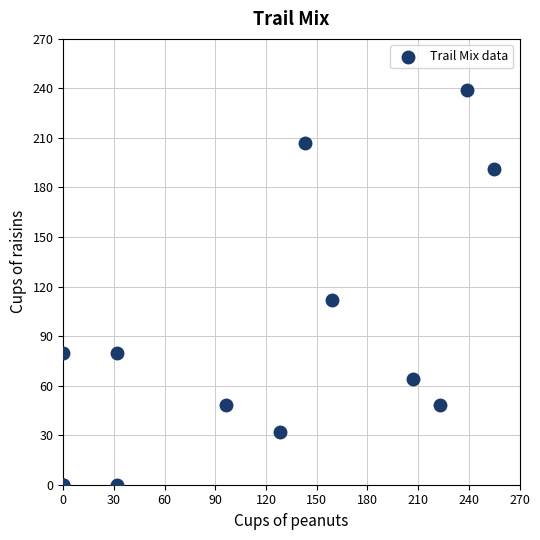

What Y value in the scatter plot is closest to 119?

112